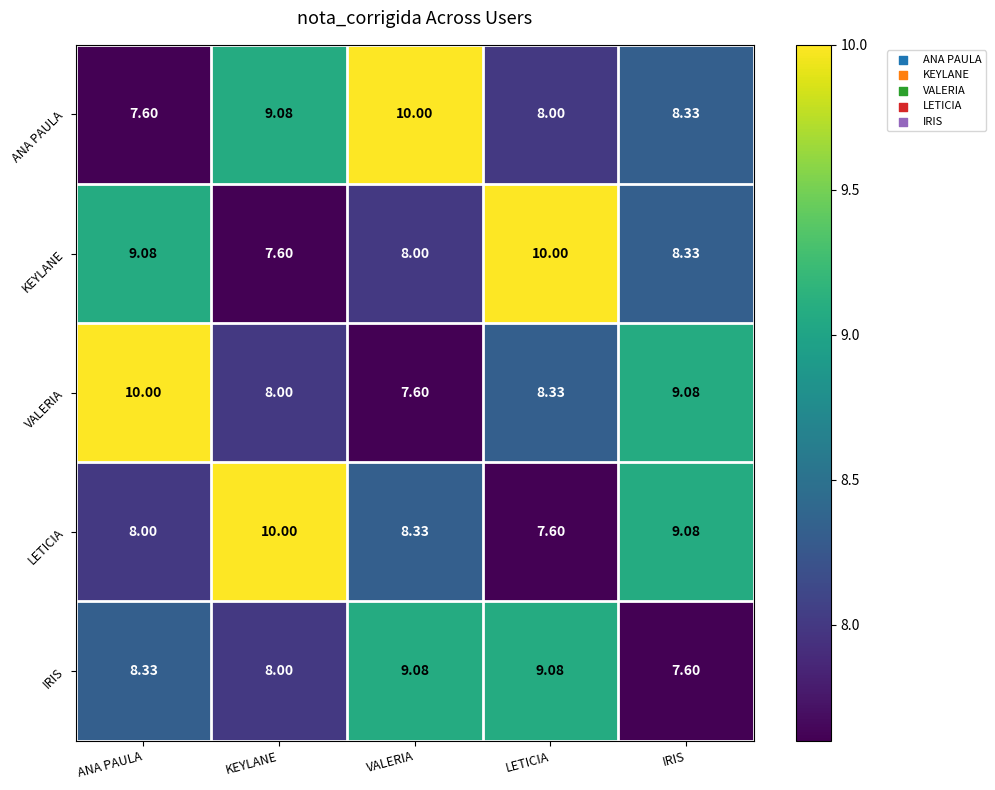

At which label does ANA PAULA reach its minimum?

ANA PAULA